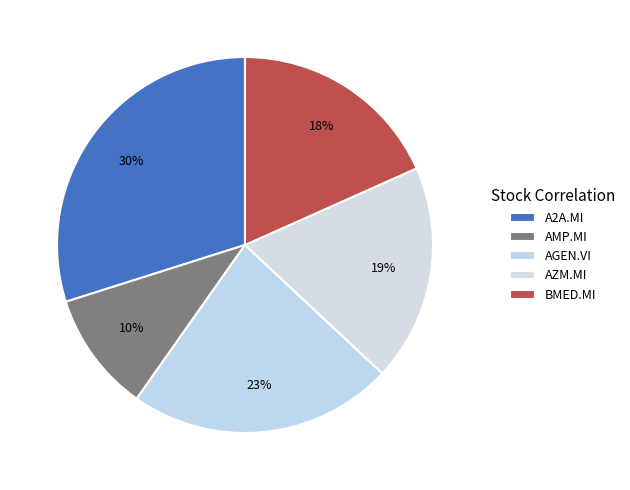

To the nearest percent, what is the combined percentage of AMP.MI and A2A.MI?

40%